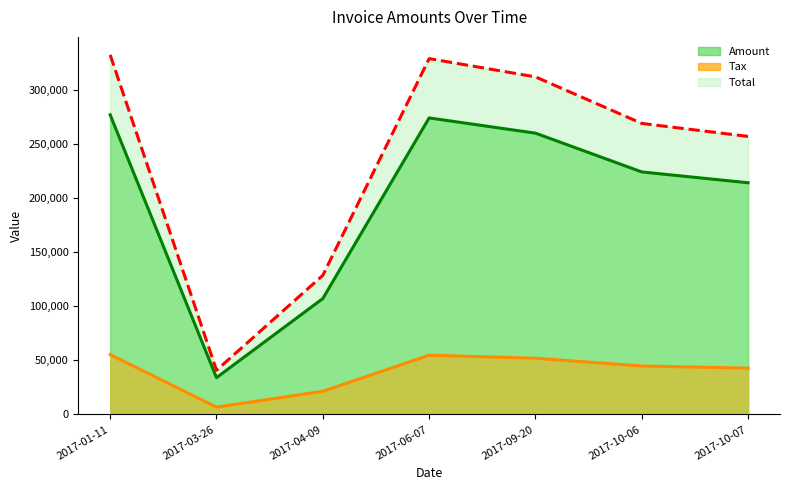

At which label is Total closest to 186779?

2017-04-09